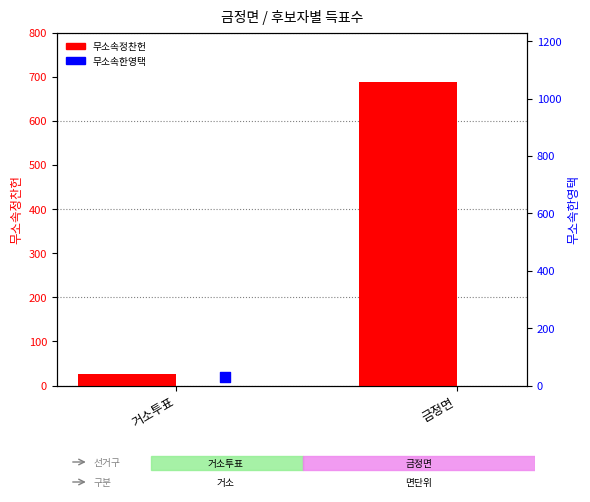

Is the value of 무소속한영택 at 금정면 greater than the value of 무소속정찬헌 at 거소투표?

Yes